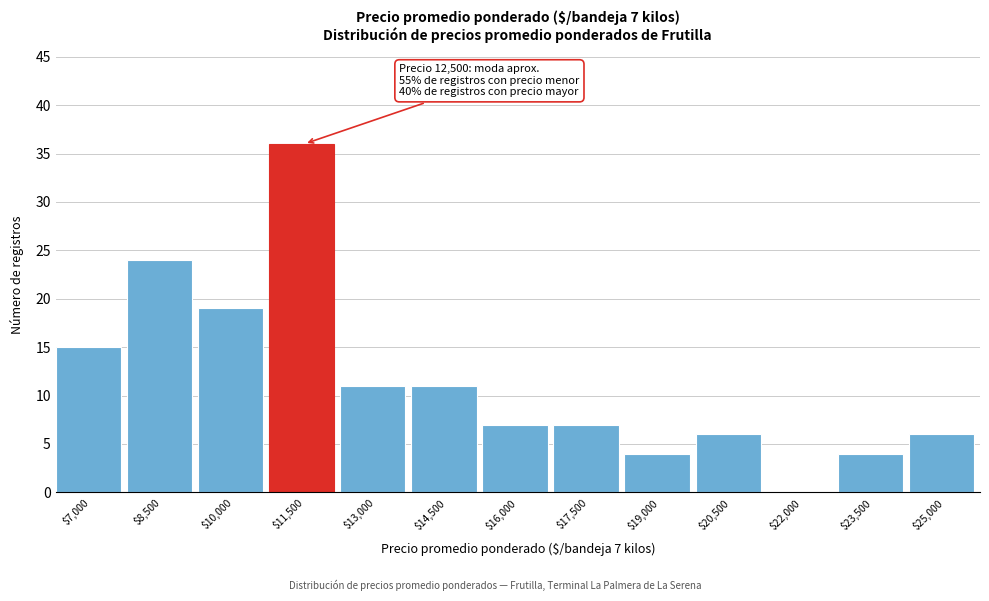

True or false: the data shows 11 at $16,000.

False